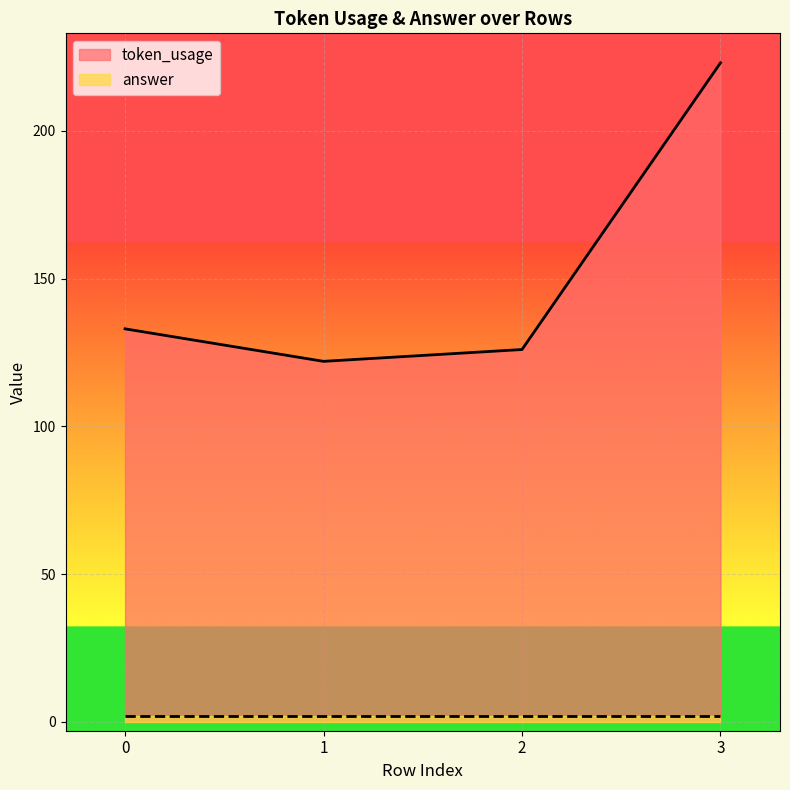

True or false: there are more than 2 points higher than both neighbors.

False